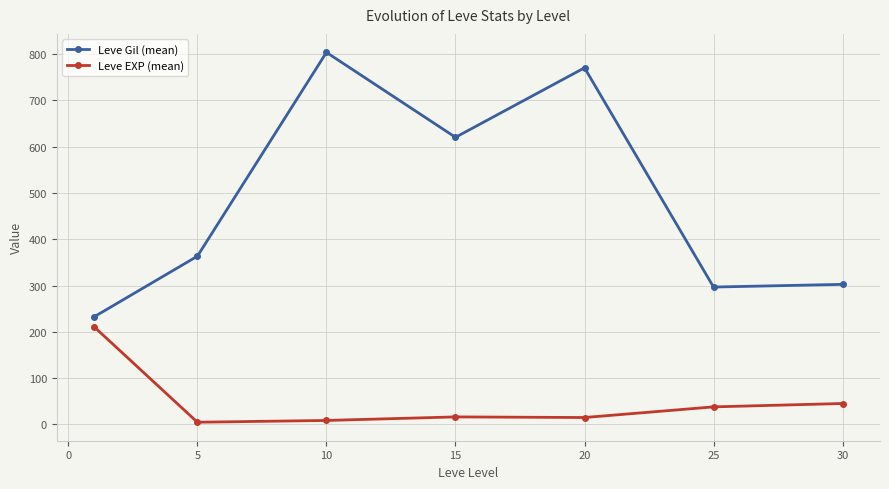

Which series has the largest range (max minus min)?

Leve Gil (mean)